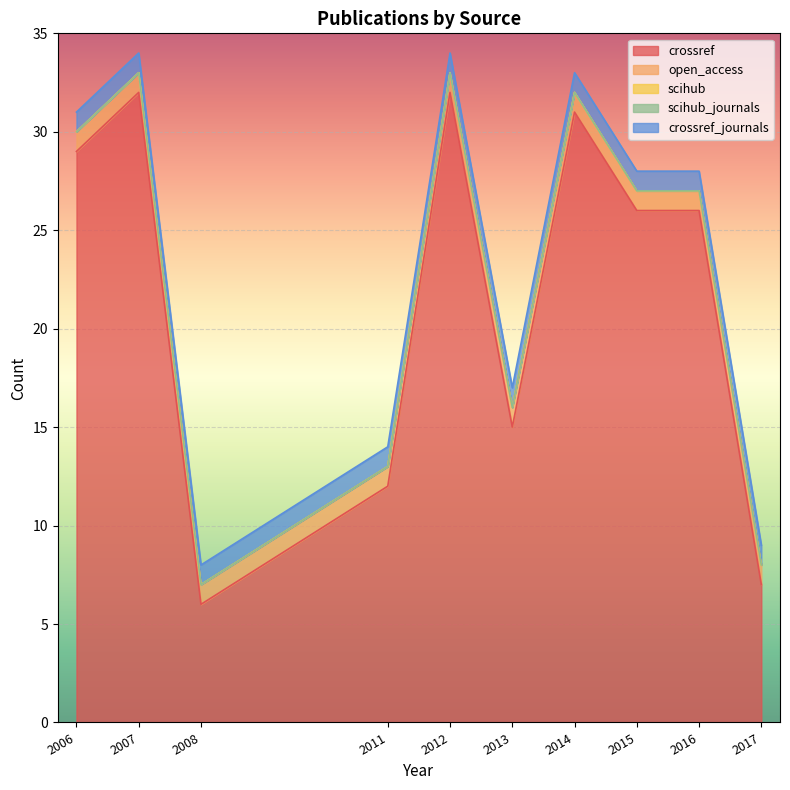

At which label is scihub closest to 0?

2006